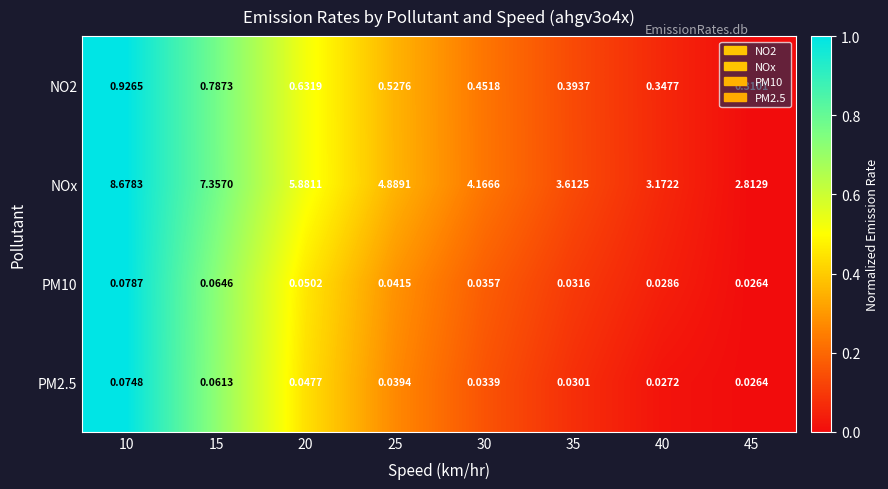

At 35, list the series in order from smallest to largest.

PM2.5, PM10, NO2, NOx